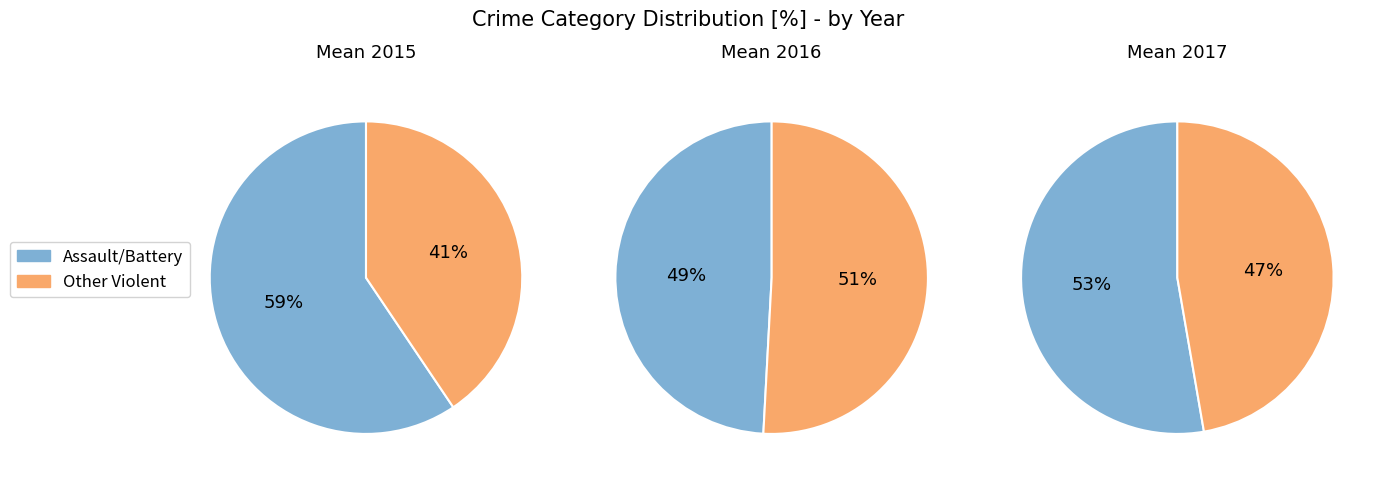

Does Aggravated Assault account for over 50% of the chart?

No